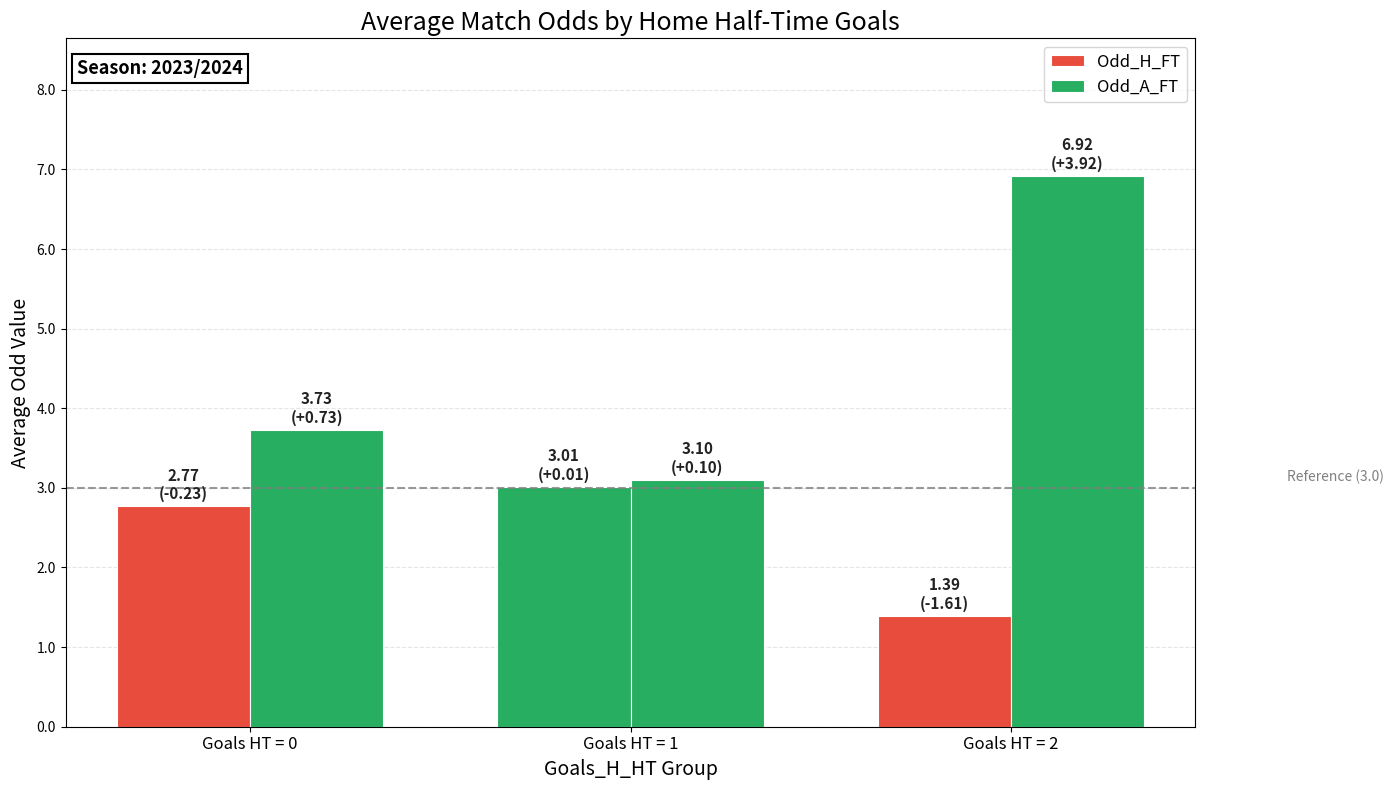

True or false: Odd_H_FT has a value of 1.4 at Goals HT = 2.

True